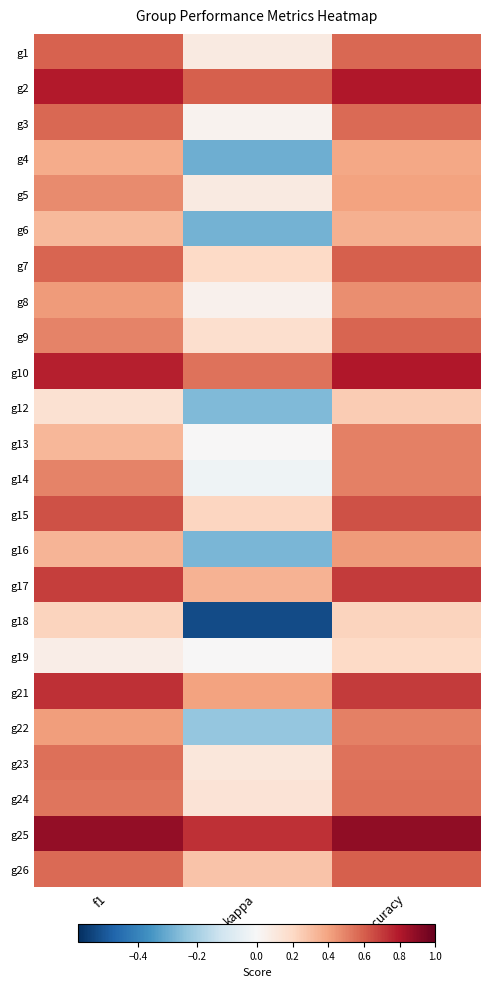

Reading left to right, transcribe all the data shown in this chart.

g1: f1=0.6	kappa=0.1	accuracy=0.6
g2: f1=0.8	kappa=0.6	accuracy=0.8
g3: f1=0.6	kappa=0.0	accuracy=0.6
g4: f1=0.4	kappa=-0.3	accuracy=0.4
g5: f1=0.5	kappa=0.1	accuracy=0.4
g6: f1=0.3	kappa=-0.3	accuracy=0.4
g7: f1=0.6	kappa=0.2	accuracy=0.6
g8: f1=0.4	kappa=0.0	accuracy=0.5
g9: f1=0.5	kappa=0.2	accuracy=0.6
g10: f1=0.8	kappa=0.5	accuracy=0.8
g12: f1=0.1	kappa=-0.3	accuracy=0.2
g13: f1=0.3	kappa=0.0	accuracy=0.5
g14: f1=0.5	kappa=-0.0	accuracy=0.5
g15: f1=0.6	kappa=0.2	accuracy=0.6
g16: f1=0.3	kappa=-0.3	accuracy=0.4
g17: f1=0.7	kappa=0.3	accuracy=0.7
g18: f1=0.2	kappa=-0.5	accuracy=0.2
g19: f1=0.1	kappa=0.0	accuracy=0.2
g21: f1=0.7	kappa=0.4	accuracy=0.7
g22: f1=0.4	kappa=-0.2	accuracy=0.5
g23: f1=0.6	kappa=0.1	accuracy=0.5
g24: f1=0.5	kappa=0.1	accuracy=0.6
g25: f1=0.9	kappa=0.7	accuracy=0.9
g26: f1=0.6	kappa=0.3	accuracy=0.6